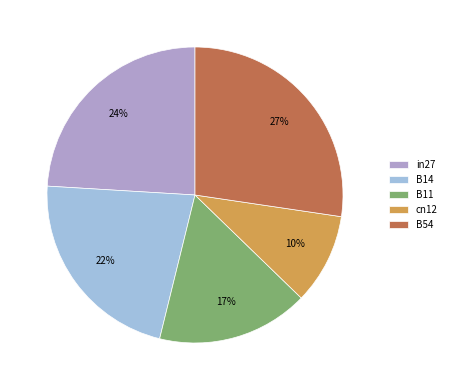

To the nearest percent, what is the average slice percentage?

20%